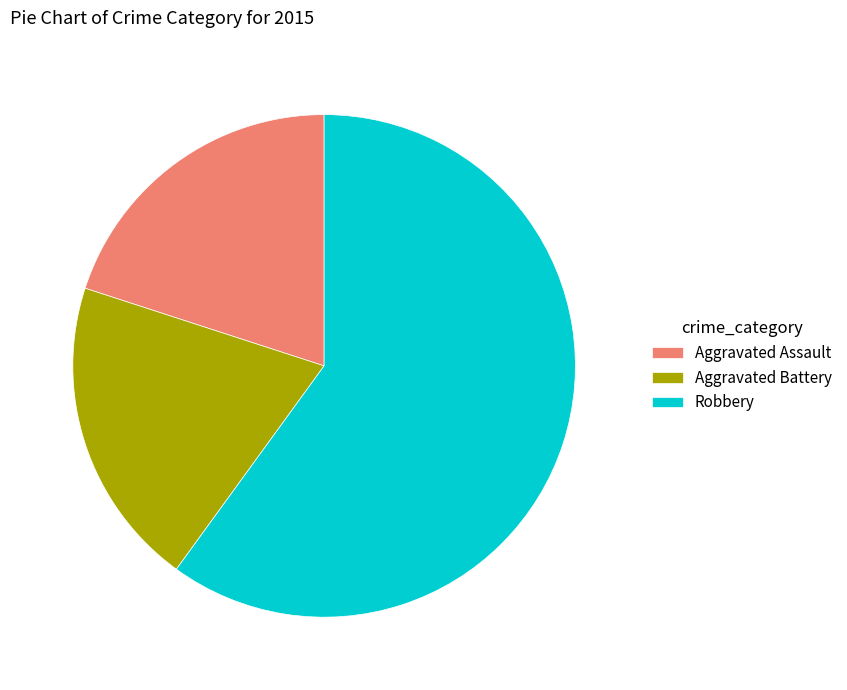

Is there a majority slice in this chart?

Yes